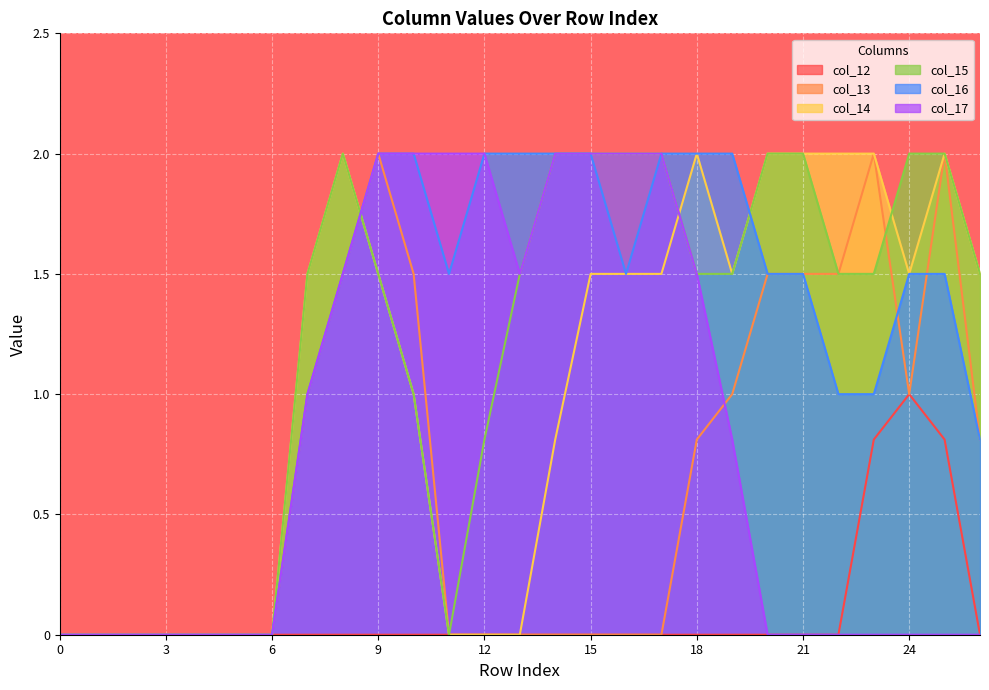

What is the greatest value displayed?

2.0